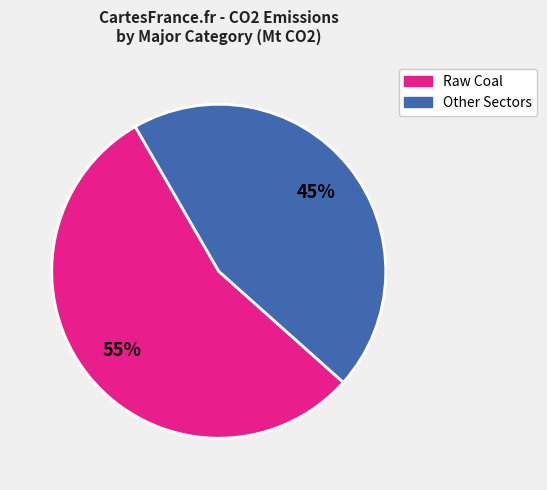

To the nearest percent, what is the difference between the largest and smallest slice percentages?

10%